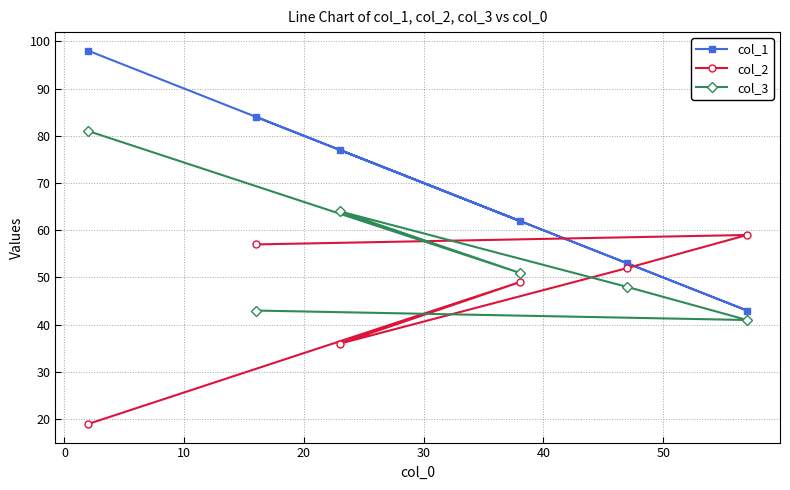

How many times do col_1 and col_2 cross each other?

2